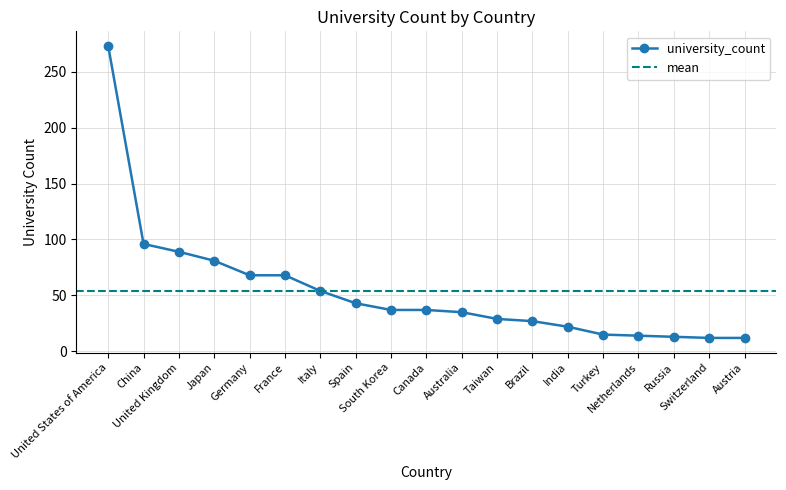

Reading right to left, transcribe all the data shown in this chart.

12	12	13	14	15	22	27	29	35	37	37	43	54	68	68	81	89	96	273